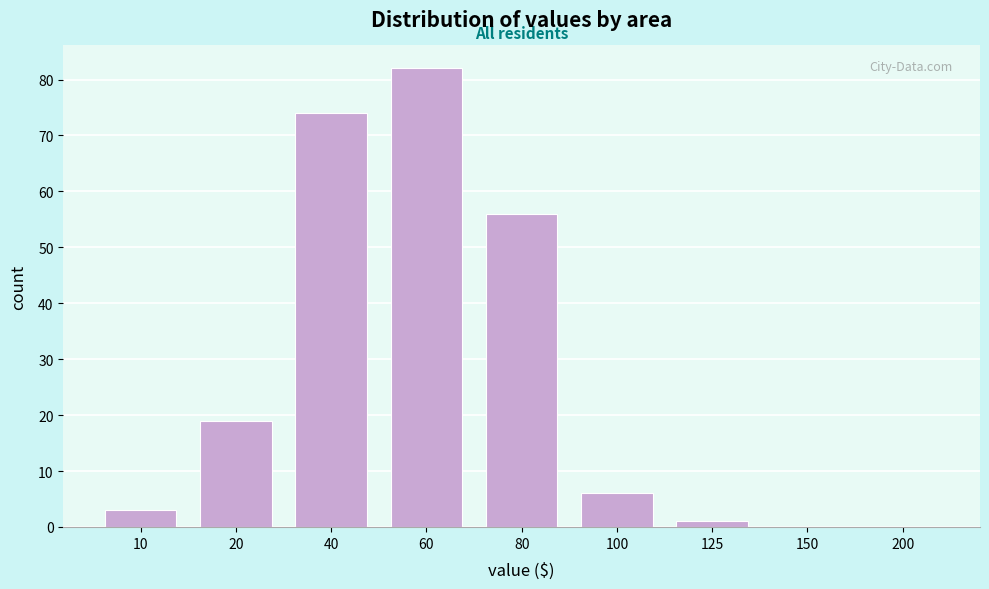

Reading right to left, transcribe all the data shown in this chart.

200=0	150=0	125=1	100=6	80=56	60=82	40=74	20=19	10=3